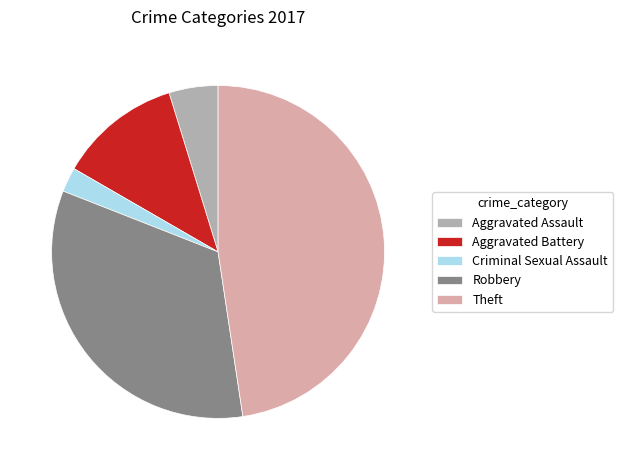

The Theft slice represents 48% of the pie. True or false?

True